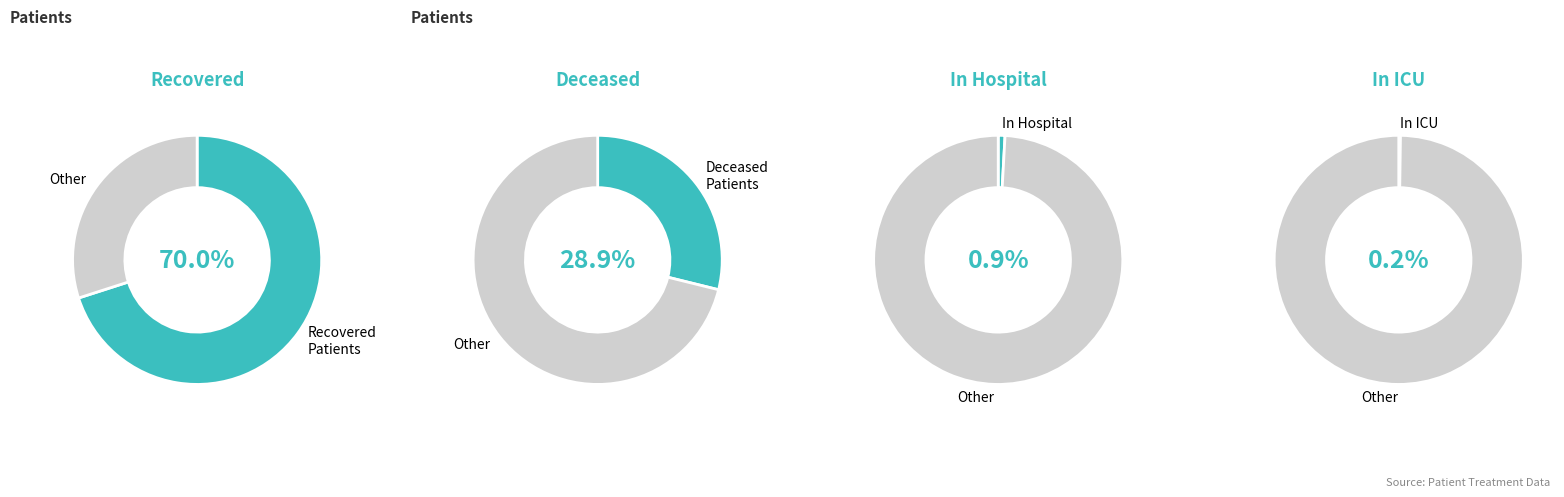

Does 0 account for over 50% of the chart?

No